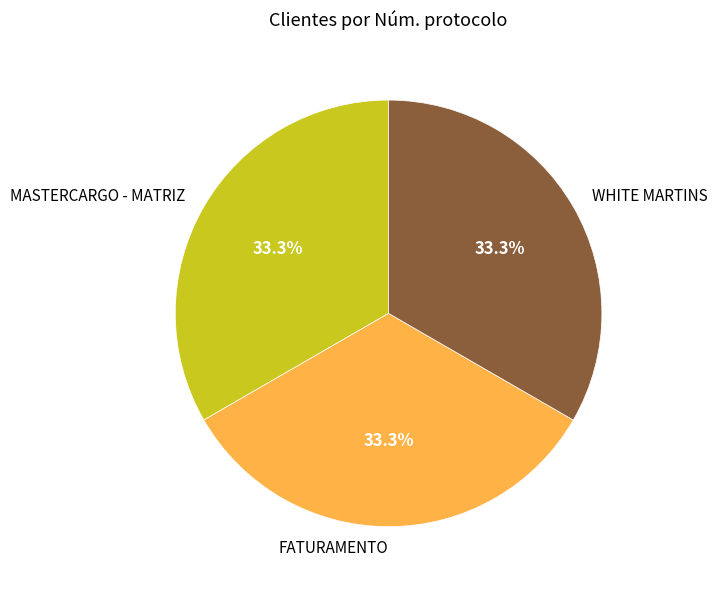

To the nearest percent, what percentage of the pie is MASTERCARGO - MATRIZ?

33%